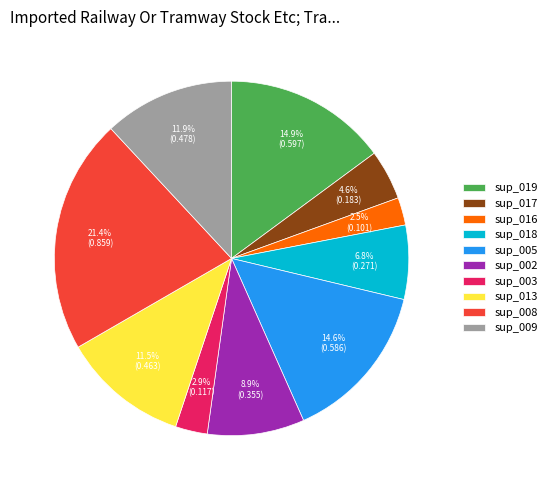

Which slice is the largest?

sup_008